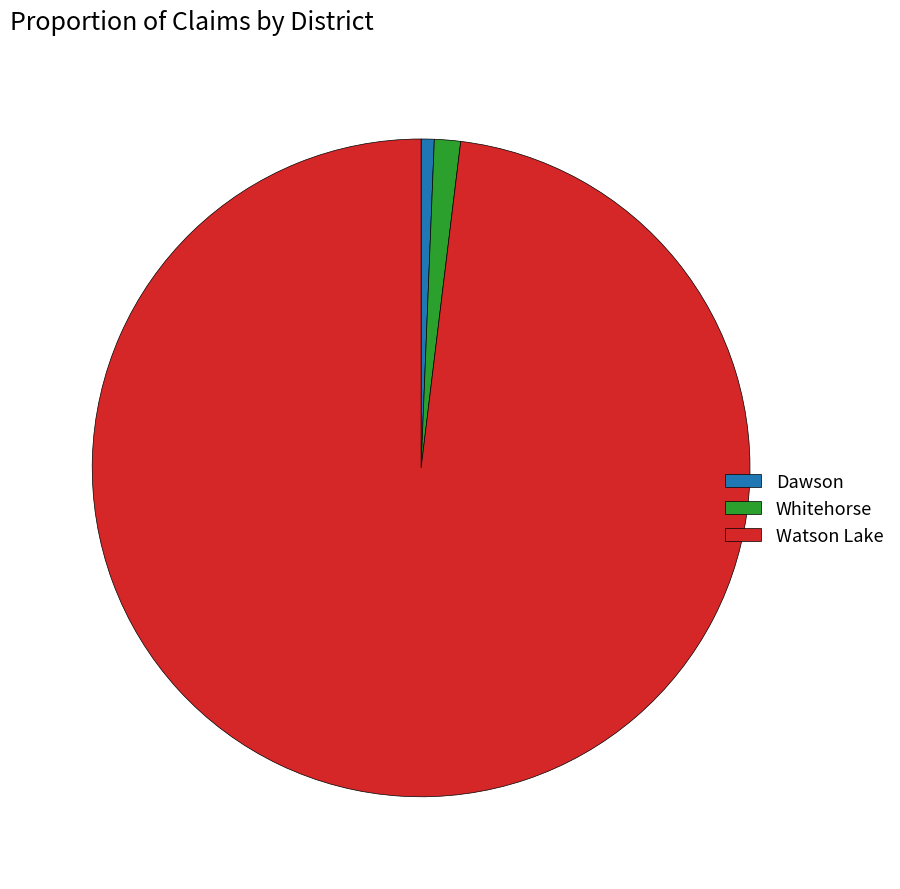

Is the sum of Dawson and Watson Lake greater than half?

Yes